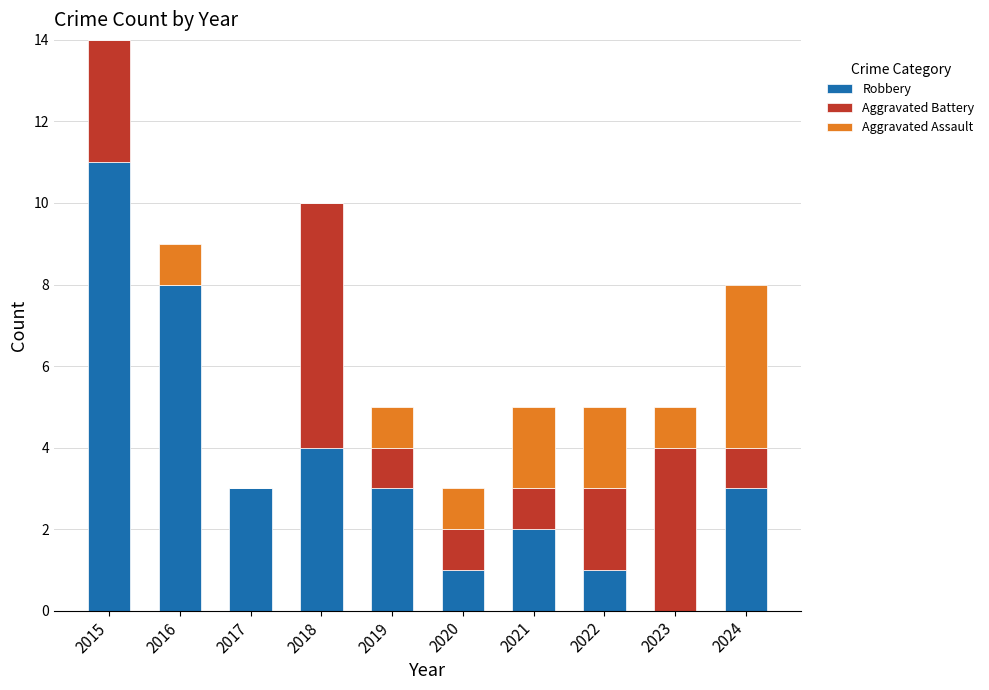

At which label is Robbery closest to 5?

2018